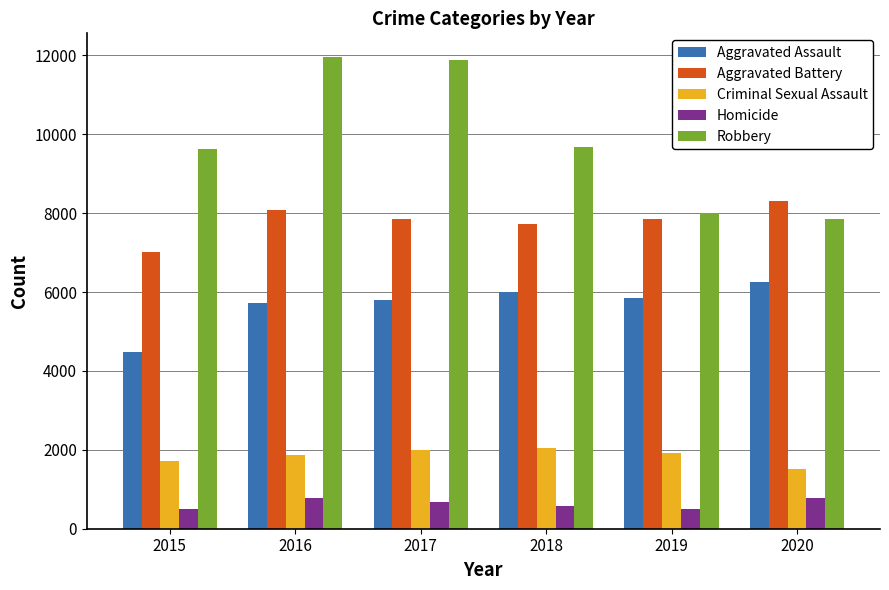

Rank the series at 2015 from lowest to highest value.

Homicide, Criminal Sexual Assault, Aggravated Assault, Aggravated Battery, Robbery